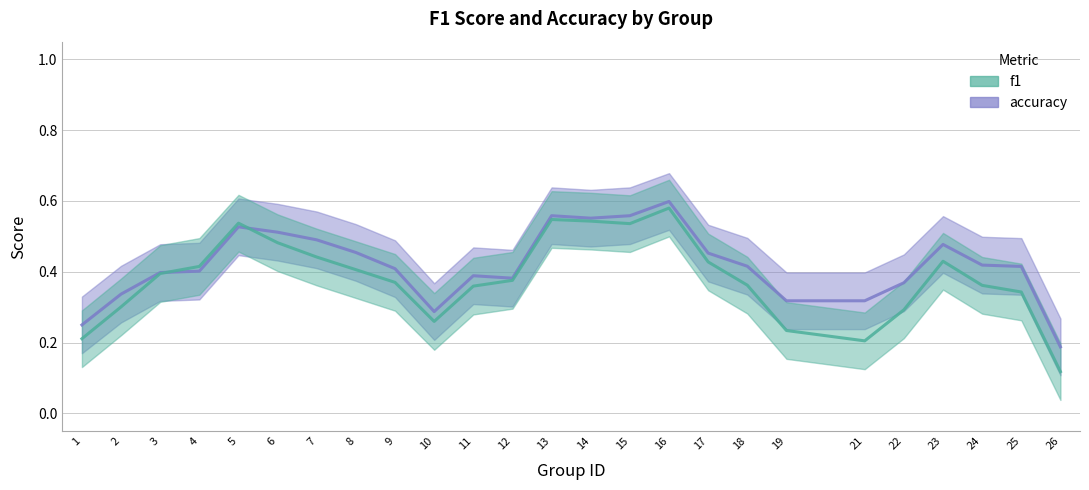

Is it true that f1 equals 0.4 at 7?

True